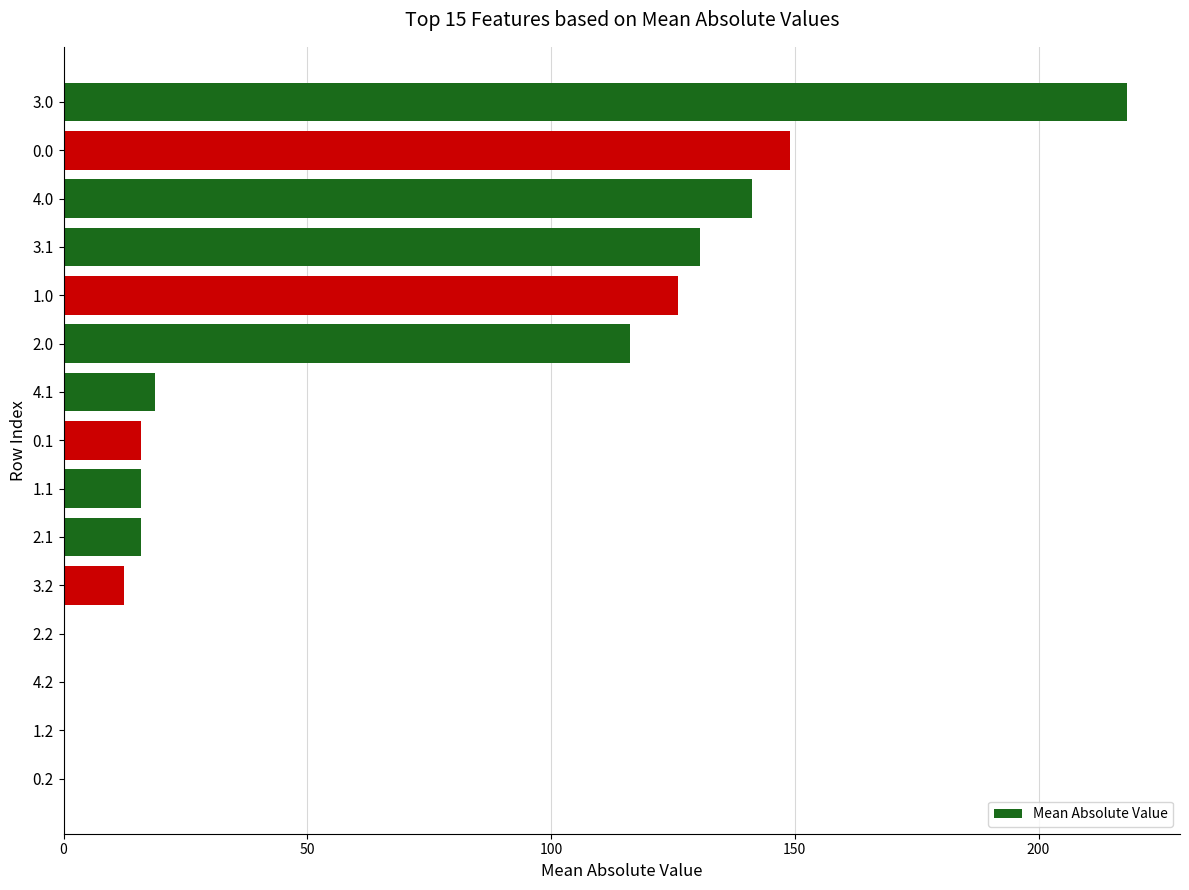

Count the number of categories in the chart.

15